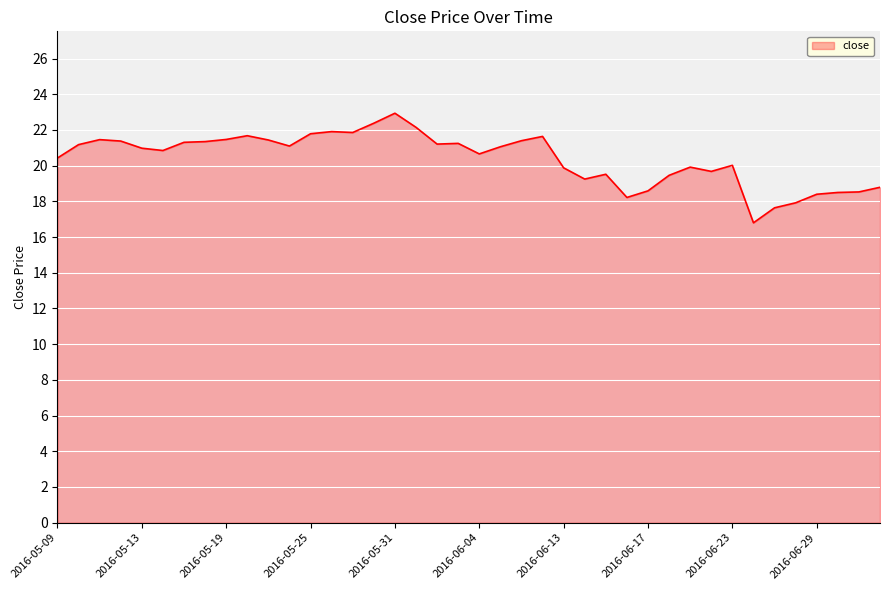

True or false: the data has more than 2 interior local peaks.

True